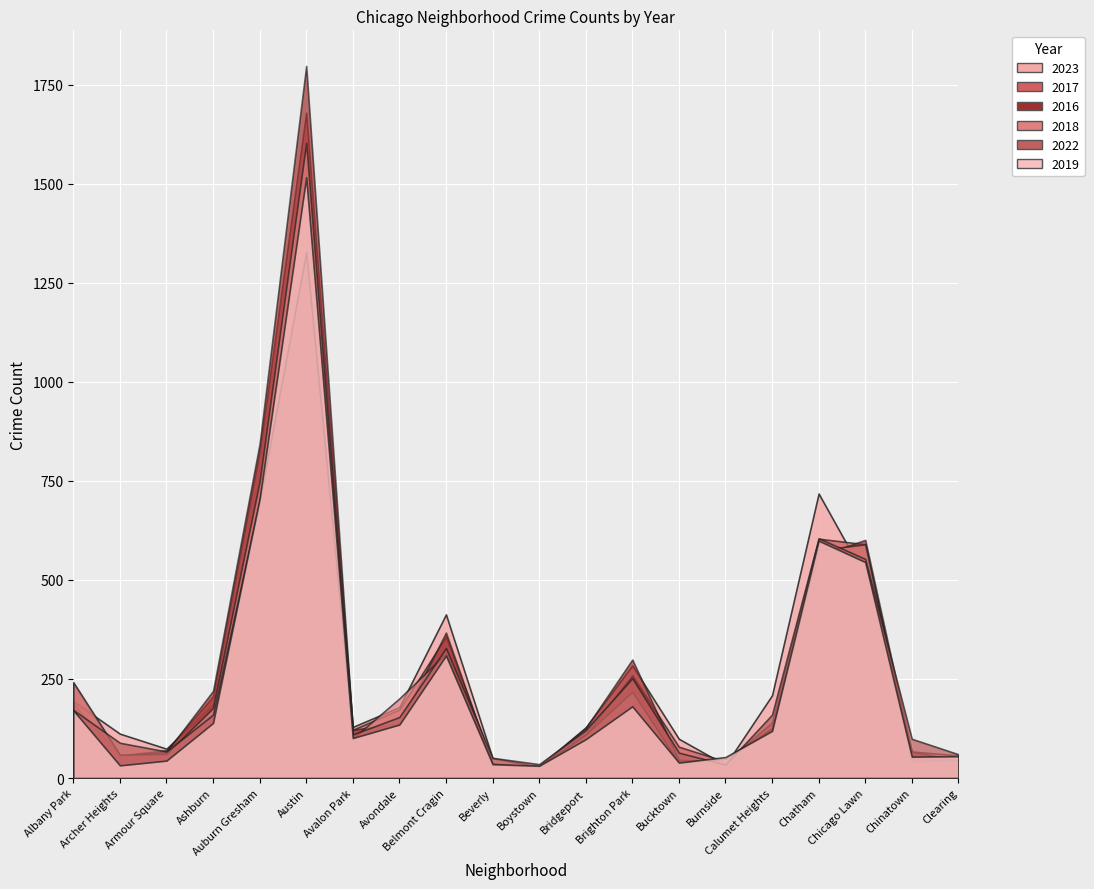

Reading left to right, transcribe all the data shown in this chart.

2023: Albany Park=194	Archer Heights=112	Armour Square=74	Ashburn=186	Auburn Gresham=712	Austin=1542	Avalon Park=129	Avondale=179	Belmont Cragin=413	Beverly=50	Boystown=29	Bridgeport=128	Brighton Park=284	Bucktown=99	Burnside=33	Calumet Heights=209	Chatham=718	Chicago Lawn=507	Chinatown=67	Clearing=57
2017: Albany Park=187	Archer Heights=57	Armour Square=70	Ashburn=206	Auburn Gresham=825	Austin=1679	Avalon Park=122	Avondale=173	Belmont Cragin=357	Beverly=37	Boystown=28	Bridgeport=109	Brighton Park=259	Bucktown=79	Burnside=42	Calumet Heights=140	Chatham=604	Chicago Lawn=590	Chinatown=50	Clearing=42
2016: Albany Park=240	Archer Heights=56	Armour Square=66	Ashburn=220	Auburn Gresham=844	Austin=1797	Avalon Park=122	Avondale=137	Belmont Cragin=367	Beverly=33	Boystown=31	Bridgeport=126	Brighton Park=299	Bucktown=46	Burnside=41	Calumet Heights=126	Chatham=560	Chicago Lawn=601	Chinatown=67	Clearing=44
2018: Albany Park=242	Archer Heights=59	Armour Square=61	Ashburn=177	Auburn Gresham=749	Austin=1603	Avalon Park=100	Avondale=201	Belmont Cragin=314	Beverly=35	Boystown=29	Bridgeport=110	Brighton Park=218	Bucktown=38	Burnside=49	Calumet Heights=125	Chatham=575	Chicago Lawn=590	Chinatown=43	Clearing=46
2022: Albany Park=172	Archer Heights=89	Armour Square=67	Ashburn=160	Auburn Gresham=699	Austin=1327	Avalon Park=110	Avondale=154	Belmont Cragin=328	Beverly=51	Boystown=35	Bridgeport=121	Brighton Park=252	Bucktown=64	Burnside=34	Calumet Heights=160	Chatham=605	Chicago Lawn=553	Chinatown=99	Clearing=60
2019: Albany Park=171	Archer Heights=32	Armour Square=44	Ashburn=139	Auburn Gresham=705	Austin=1516	Avalon Park=101	Avondale=135	Belmont Cragin=309	Beverly=35	Boystown=31	Bridgeport=98	Brighton Park=181	Bucktown=39	Burnside=53	Calumet Heights=119	Chatham=599	Chicago Lawn=545	Chinatown=54	Clearing=55